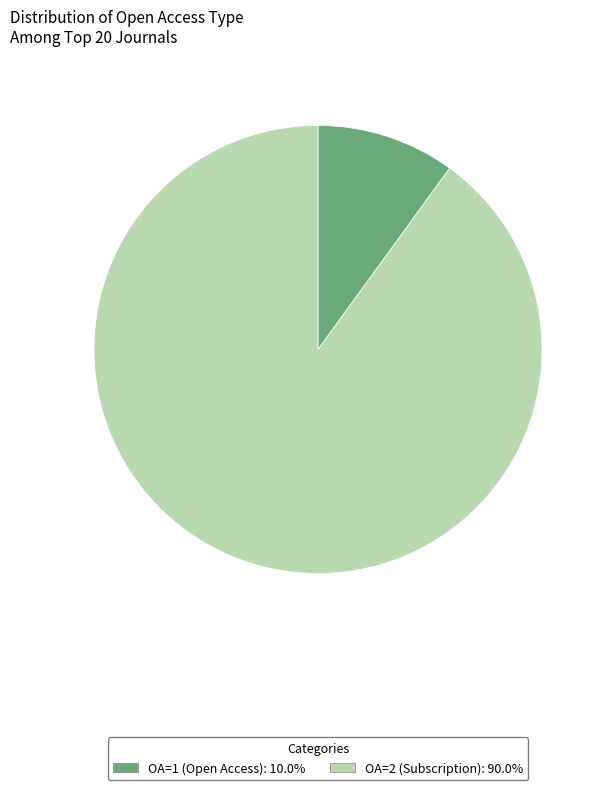

Do OA=1 and OA=2 together represent more than half of the pie?

Yes